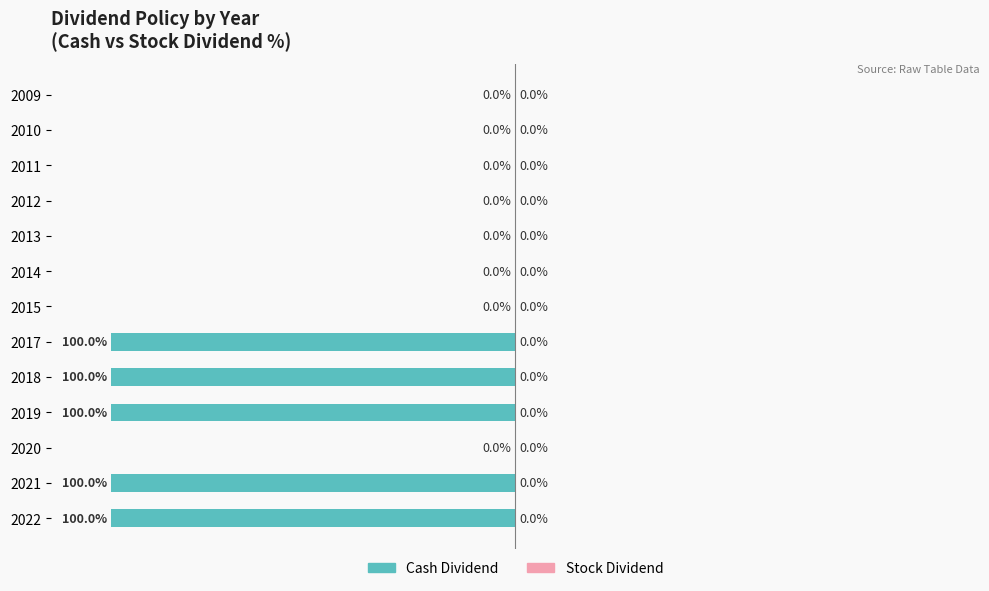

Are the bars horizontal?

Yes